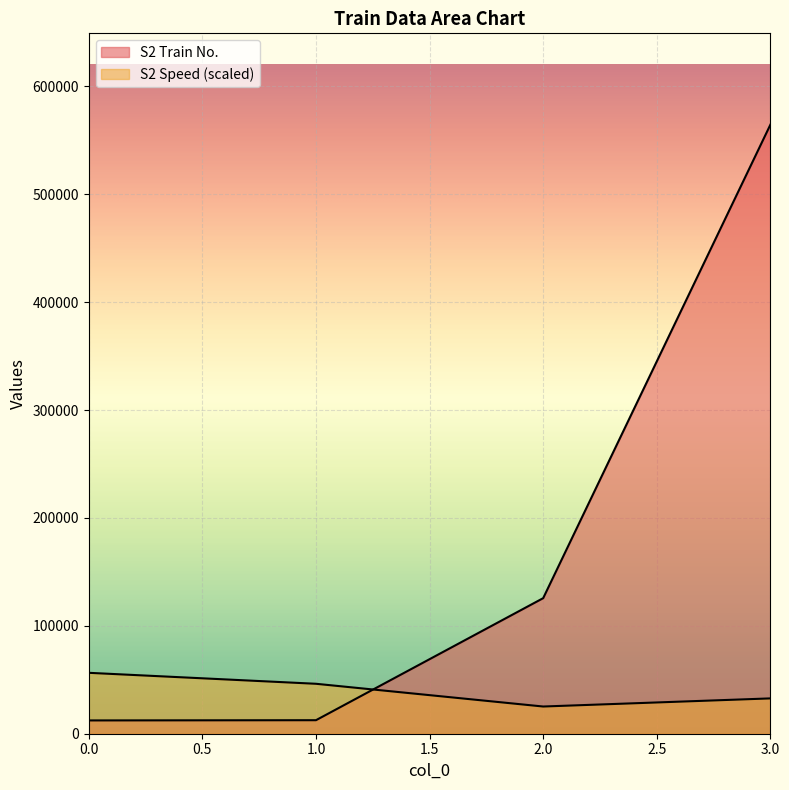

Which series has the largest range (max minus min)?

S2 Train No.